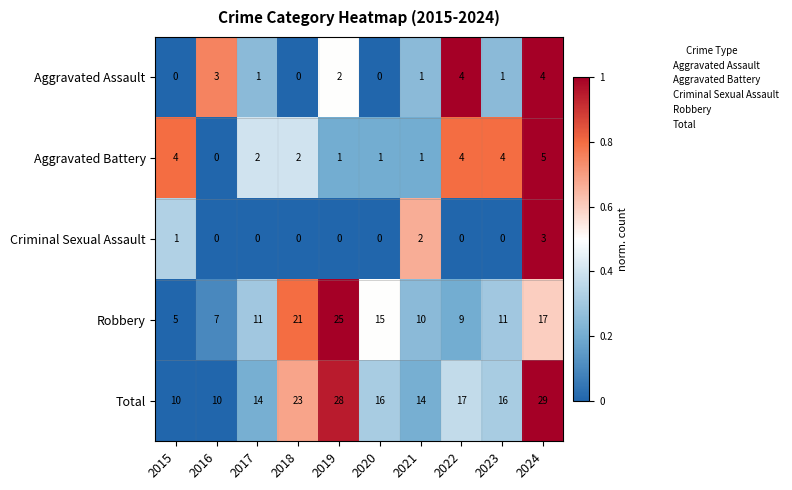

How many categories are shown in the chart?

10